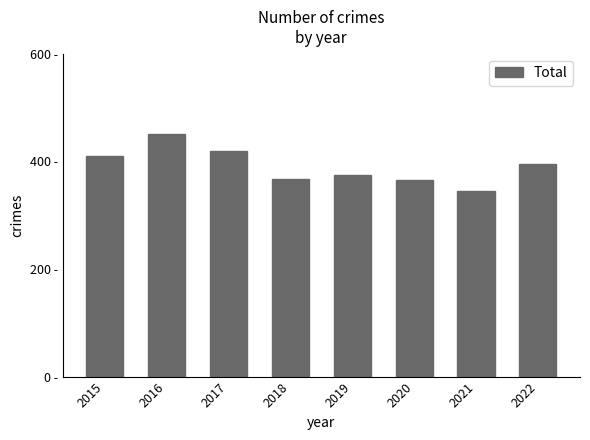

Are the bars horizontal?

No